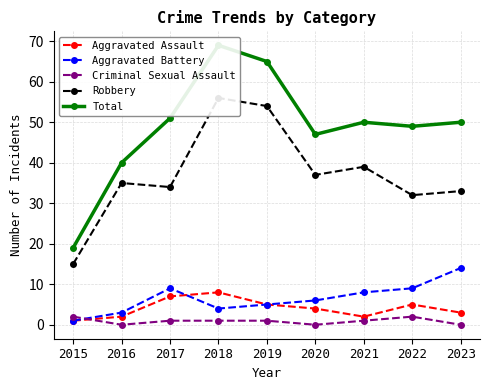

At which category is the sum across all series the highest?

2018